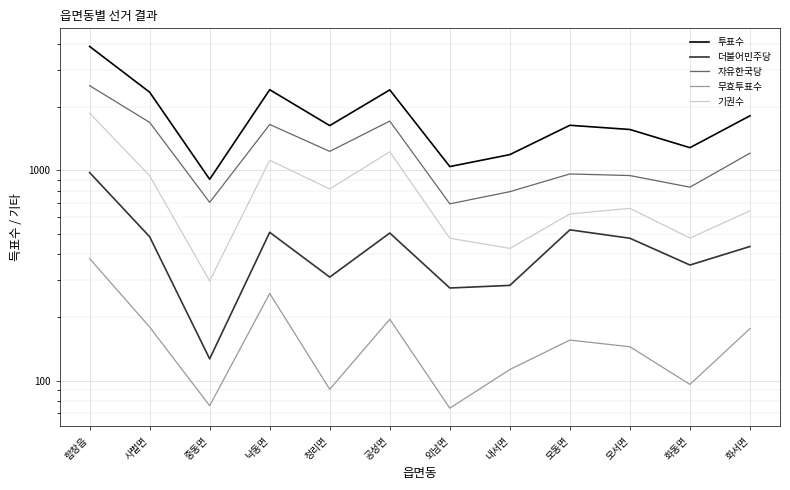

What is the label of the 5th point from the right?

내서면